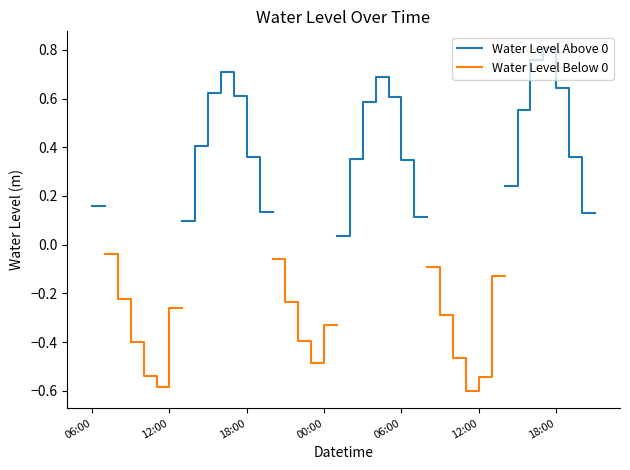

True or false: Water Level Above 0 has more than 0 points higher than both neighbors.

True